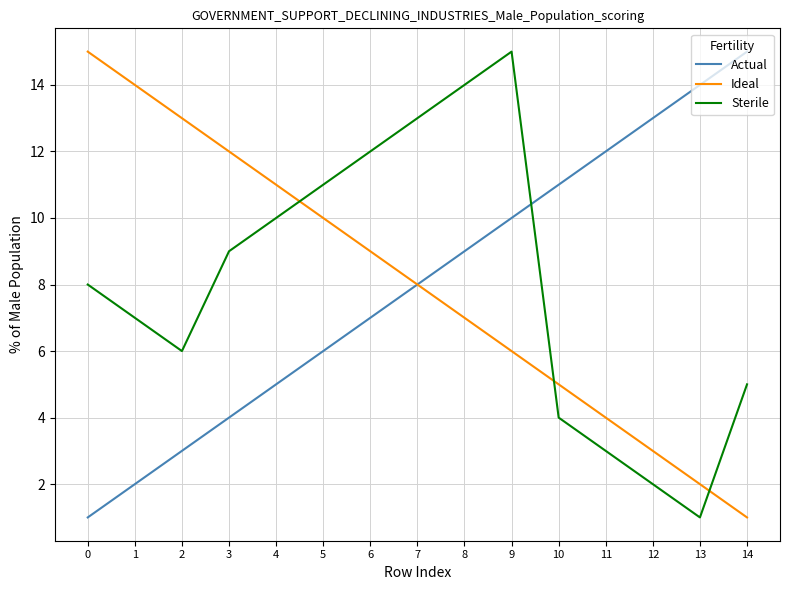

What is the minimum value shown in the chart?

1